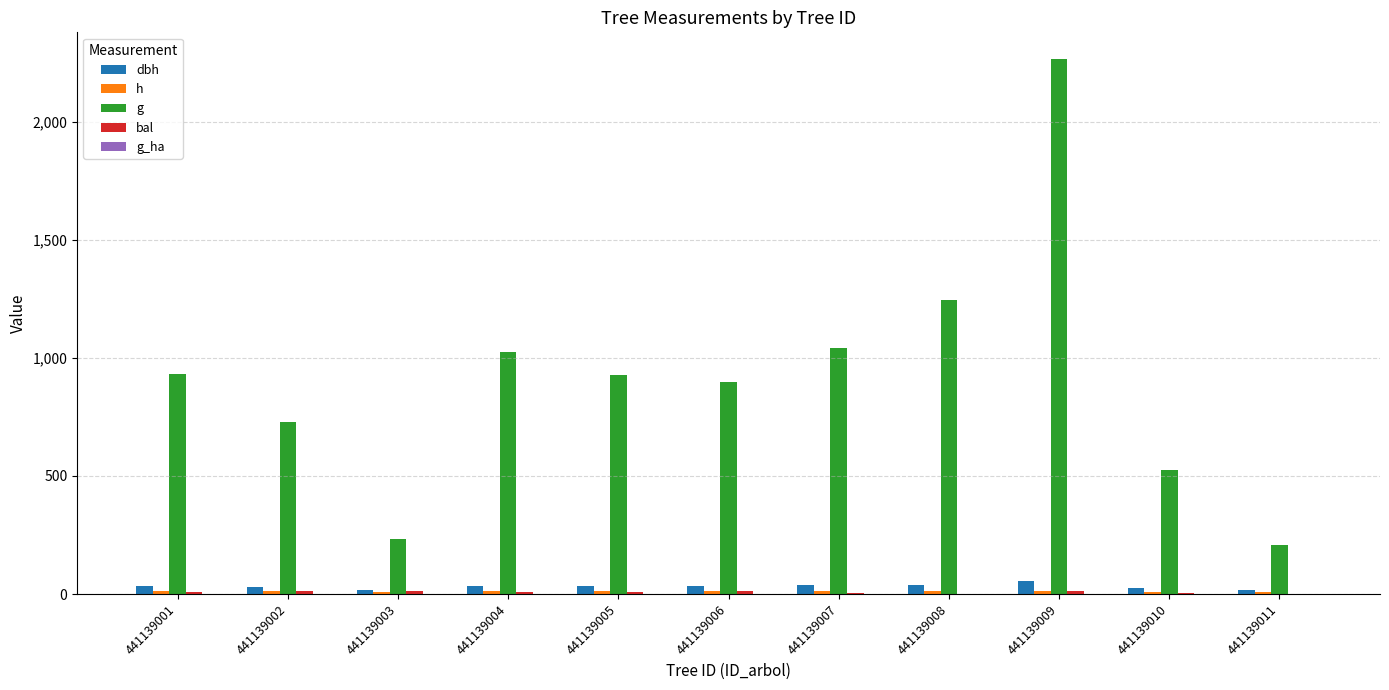

Is it true that dbh equals 8.1 at 441139002?

False